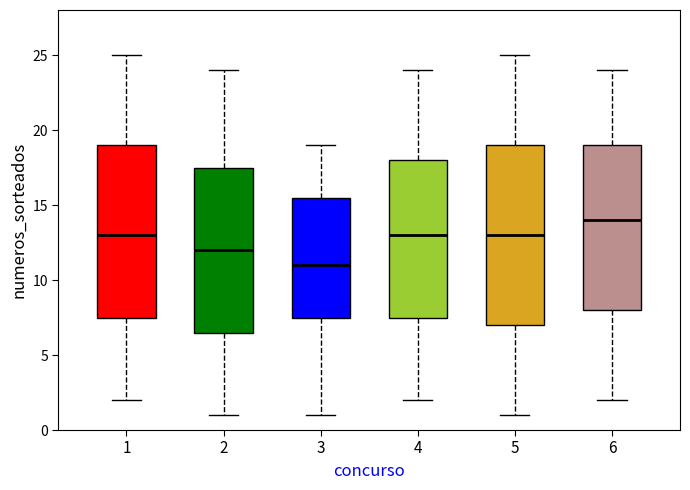

Which box's median line is the lowest?

3